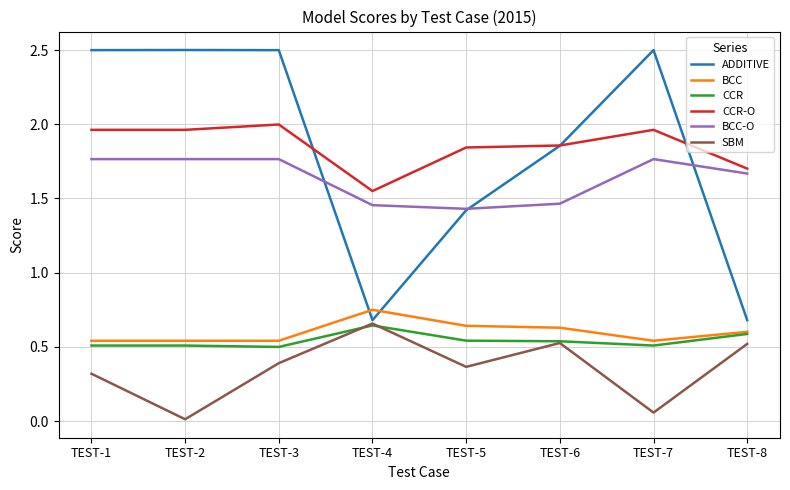

How many series are shown in this chart?

6